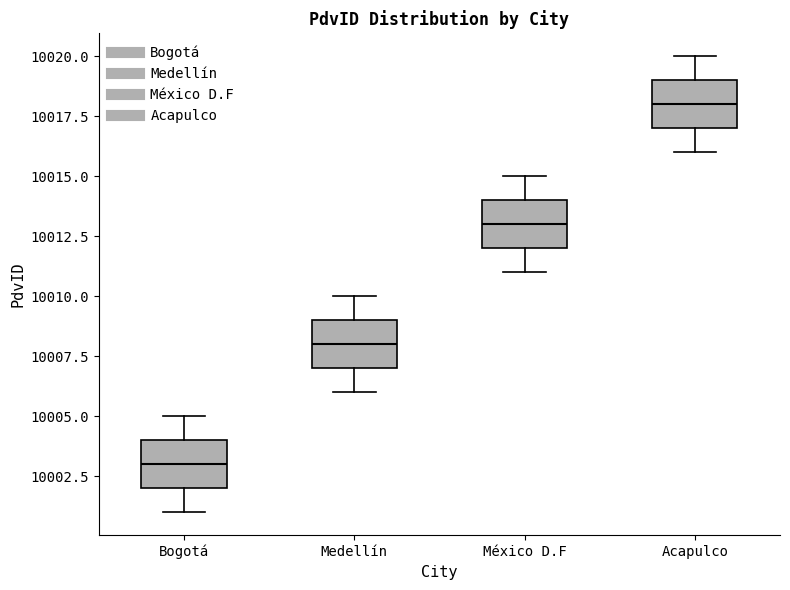

Where is the lower edge of the box for México D.F on the y-axis? The values are not printed on the chart, so give them approximately, as read against the axis.

10012